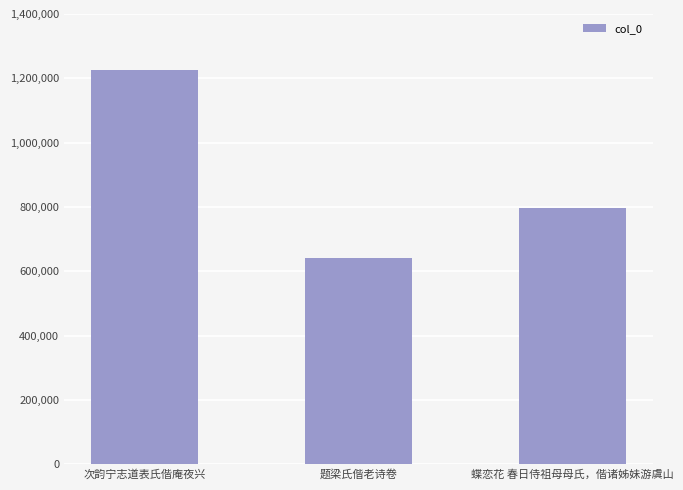

Which label corresponds to the largest value in the chart?

次韵宁志道表氏偕庵夜兴